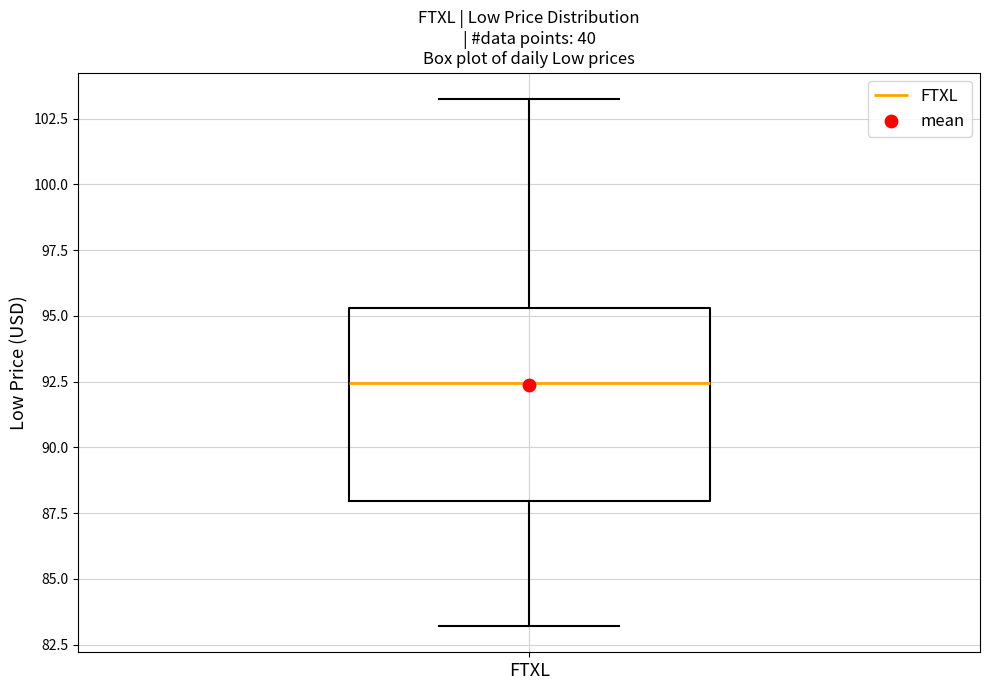

Transcribe this box plot: give where the median line is, the range the box spans, and where the two whiskers end, as read against the y-axis. The values are not printed on the chart, so give them approximately, as read against the axis.

median 92.5, box 88.0 to 95.5, whiskers 83.0 to 103.5